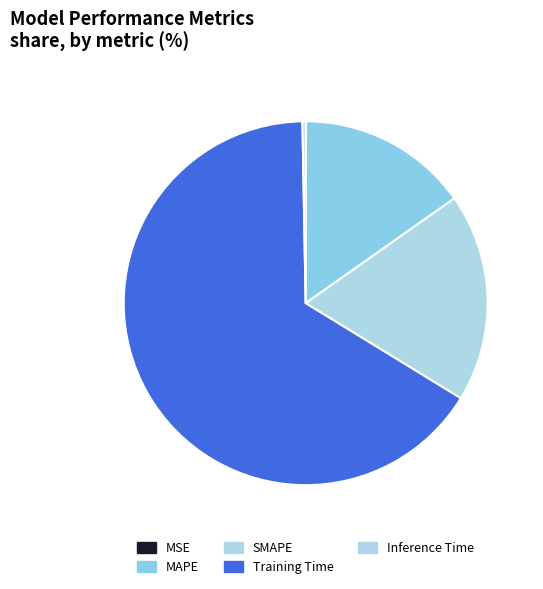

Which category has the biggest portion of the pie?

Training Time